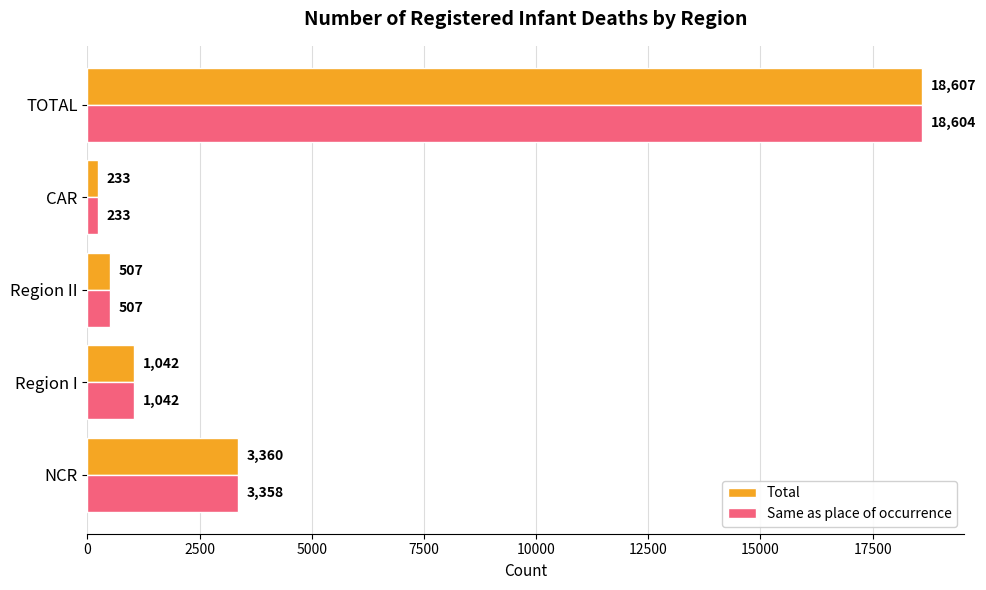

What is the smallest value displayed?

233